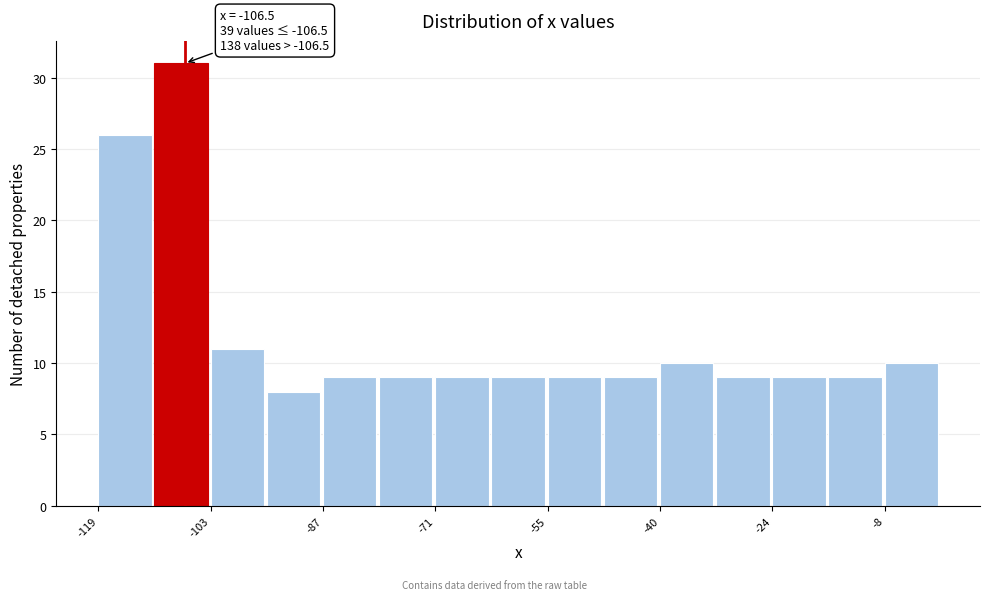

Read against the x-axis, roughly where is the centre of the tallest bar?

-108